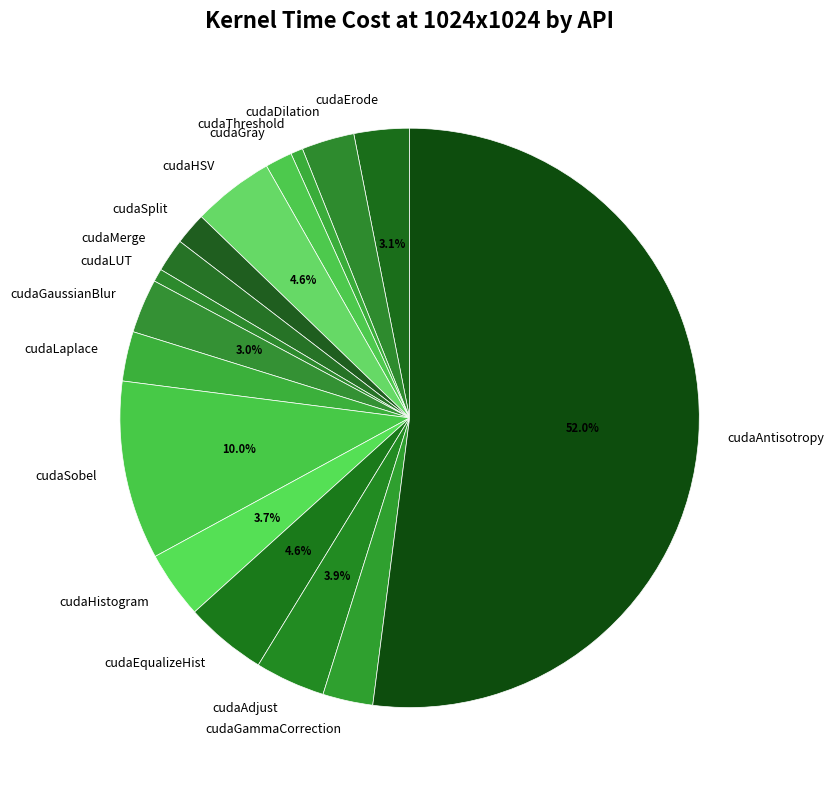

Does any single category account for the majority?

Yes